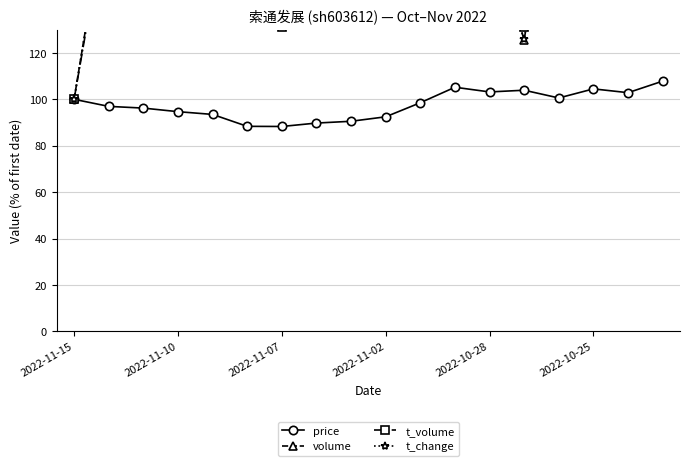

Which series has the largest total across all categories?

t_change